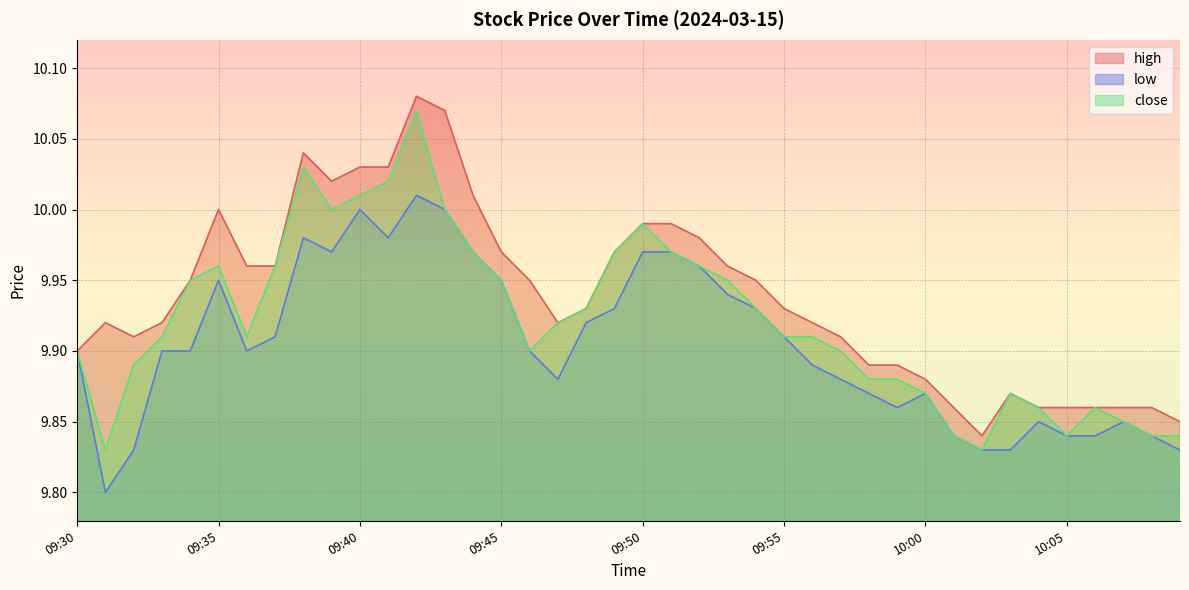

Reading left to right, transcribe all the data shown in this chart.

high: 09:30=9.9	09:31=9.9	09:32=9.9	09:33=9.9	09:34=9.9	09:35=10.0	09:36=10.0	09:37=10.0	09:38=10.0	09:39=10.0	09:40=10.0	09:41=10.0	09:42=10.1	09:43=10.1	09:44=10.0	09:45=10.0	09:46=9.9	09:47=9.9	09:48=9.9	09:49=10.0	09:50=10.0	09:51=10.0	09:52=10.0	09:53=10.0	09:54=9.9	09:55=9.9	09:56=9.9	09:57=9.9	09:58=9.9	09:59=9.9	10:00=9.9	10:01=9.9	10:02=9.8	10:03=9.9	10:04=9.9	10:05=9.9	10:06=9.9	10:07=9.9	10:08=9.9	10:09=9.8
low: 09:30=9.9	09:31=9.8	09:32=9.8	09:33=9.9	09:34=9.9	09:35=9.9	09:36=9.9	09:37=9.9	09:38=10.0	09:39=10.0	09:40=10.0	09:41=10.0	09:42=10.0	09:43=10.0	09:44=10.0	09:45=9.9	09:46=9.9	09:47=9.9	09:48=9.9	09:49=9.9	09:50=10.0	09:51=10.0	09:52=10.0	09:53=9.9	09:54=9.9	09:55=9.9	09:56=9.9	09:57=9.9	09:58=9.9	09:59=9.9	10:00=9.9	10:01=9.8	10:02=9.8	10:03=9.8	10:04=9.8	10:05=9.8	10:06=9.8	10:07=9.8	10:08=9.8	10:09=9.8
close: 09:30=9.9	09:31=9.8	09:32=9.9	09:33=9.9	09:34=9.9	09:35=10.0	09:36=9.9	09:37=10.0	09:38=10.0	09:39=10.0	09:40=10.0	09:41=10.0	09:42=10.1	09:43=10.0	09:44=10.0	09:45=9.9	09:46=9.9	09:47=9.9	09:48=9.9	09:49=10.0	09:50=10.0	09:51=10.0	09:52=10.0	09:53=9.9	09:54=9.9	09:55=9.9	09:56=9.9	09:57=9.9	09:58=9.9	09:59=9.9	10:00=9.9	10:01=9.8	10:02=9.8	10:03=9.9	10:04=9.9	10:05=9.8	10:06=9.9	10:07=9.8	10:08=9.8	10:09=9.8